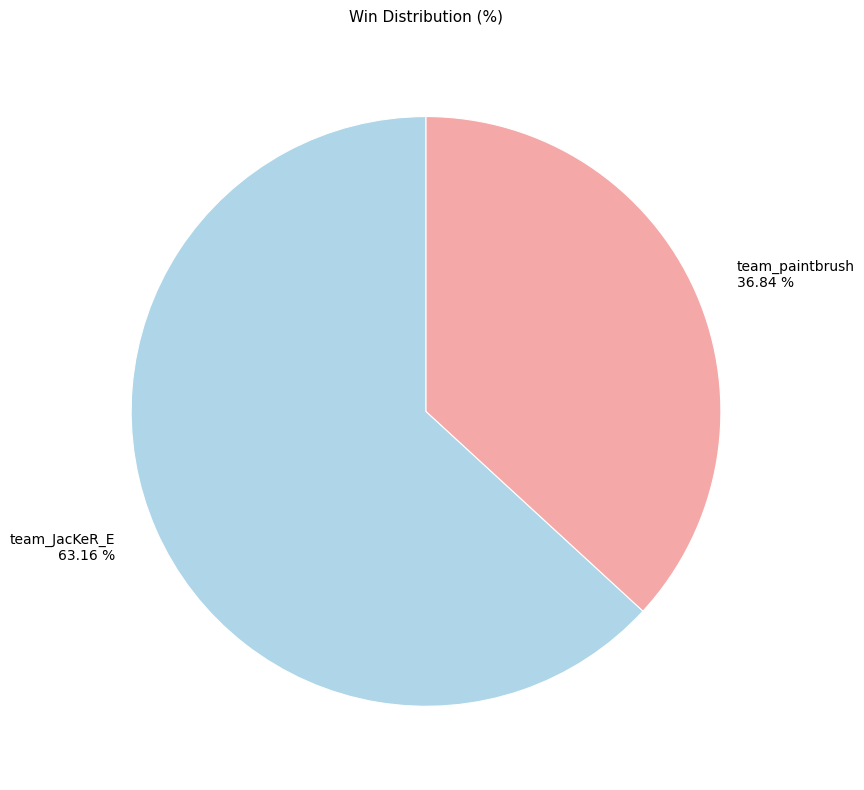

Rank the categories by value from highest to lowest.

team_JacKeR_E, team_paintbrush